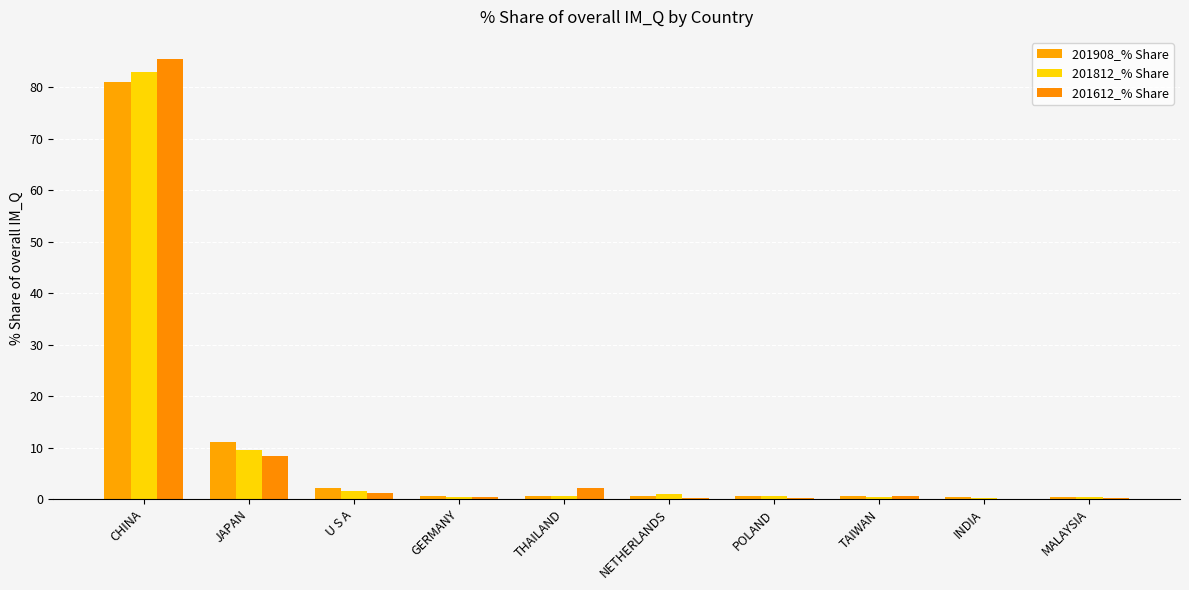

What is the sum of the 201612_% Share values at CHINA and INDIA?

85.6